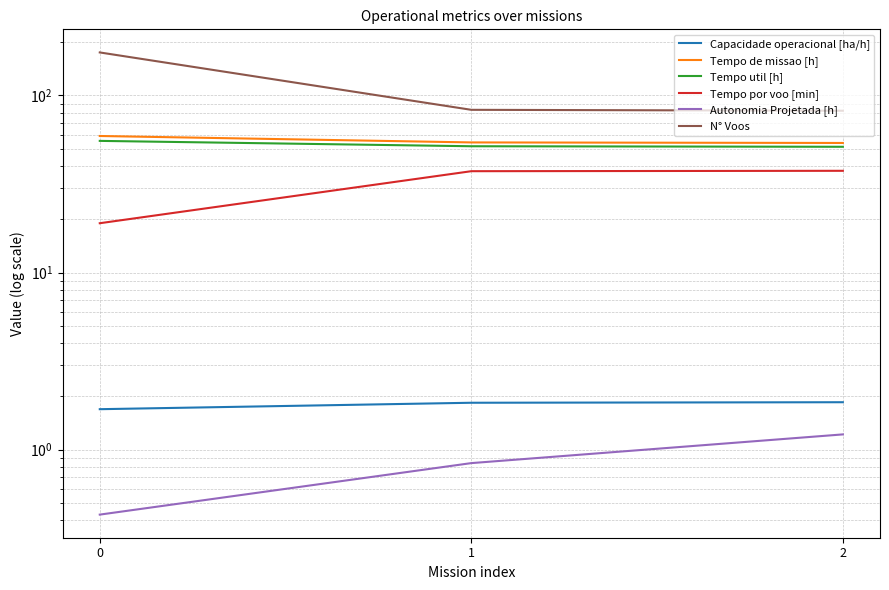

What is the value of the Autonomia Projetada [h] point at the 3rd from the left?

1.2